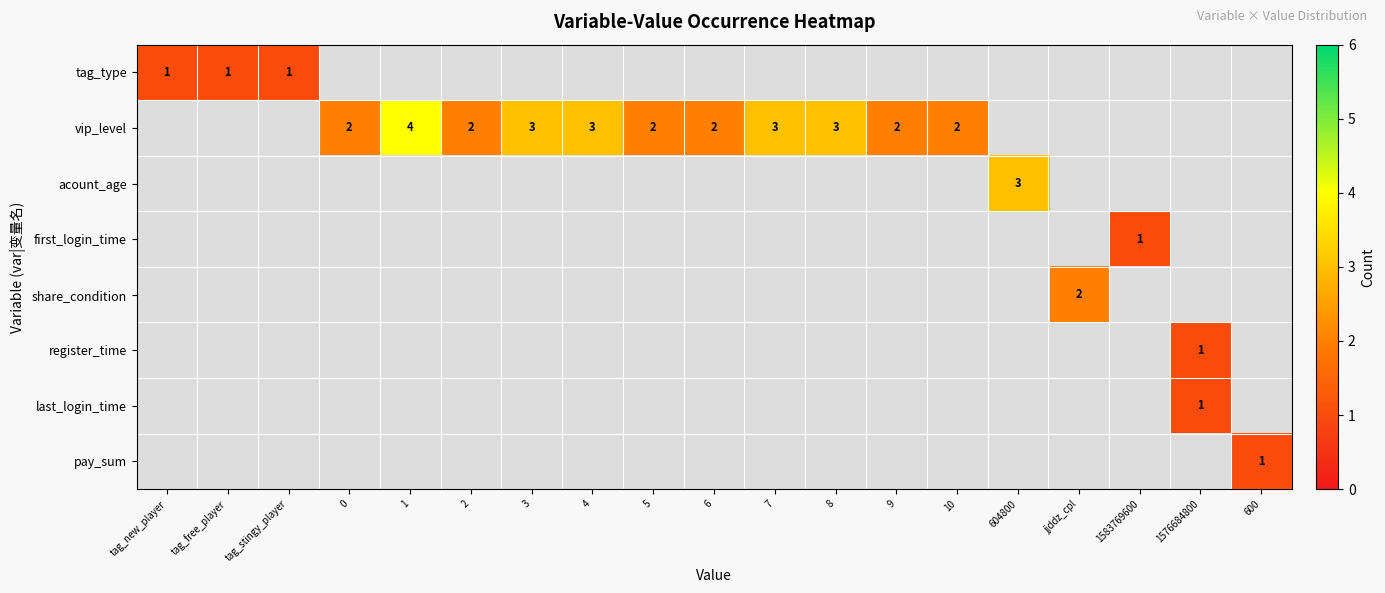

The value of vip_level at 2 is 2. True or false?

True